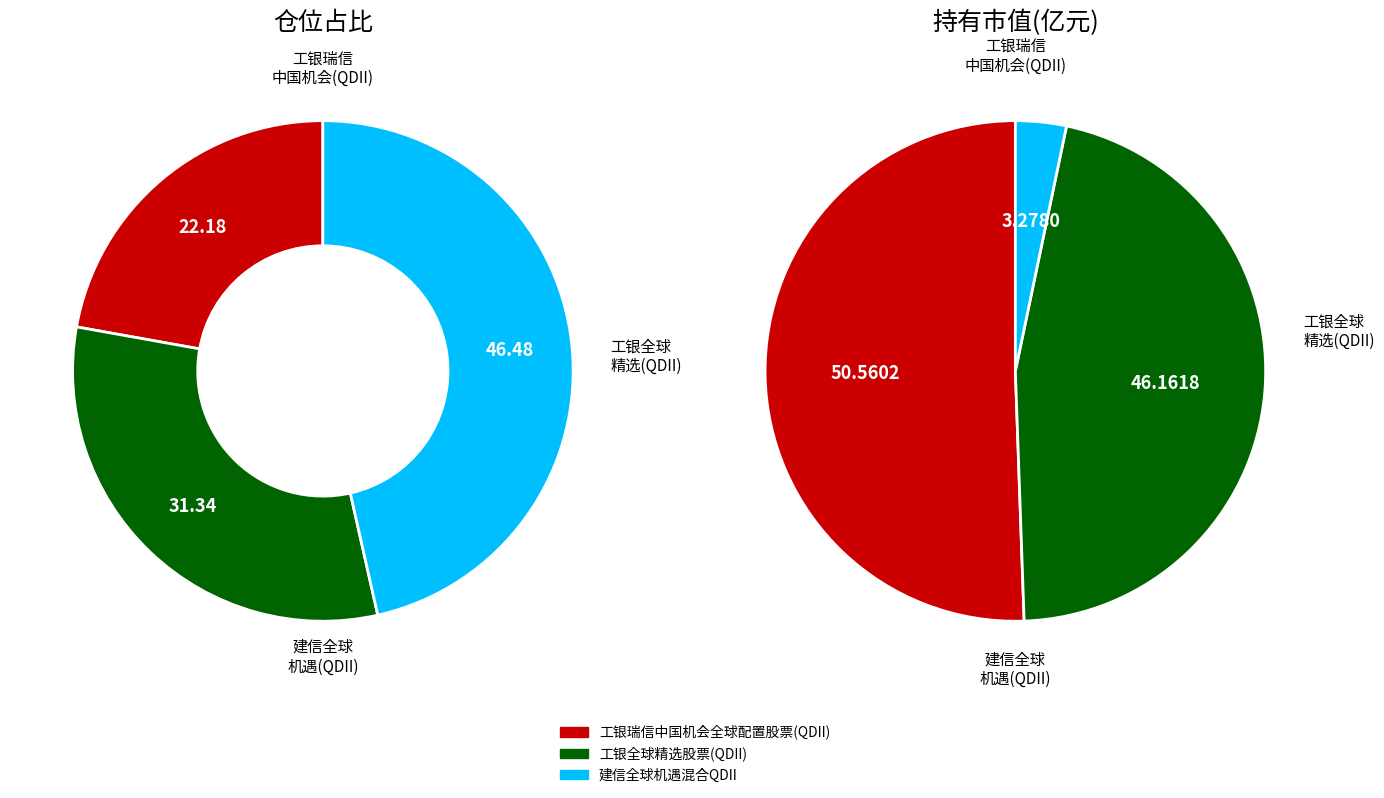

Combined, do 建信全球机遇混合QDII and 工银瑞信中国机会全球配置股票(QDII) account for over 50%?

Yes